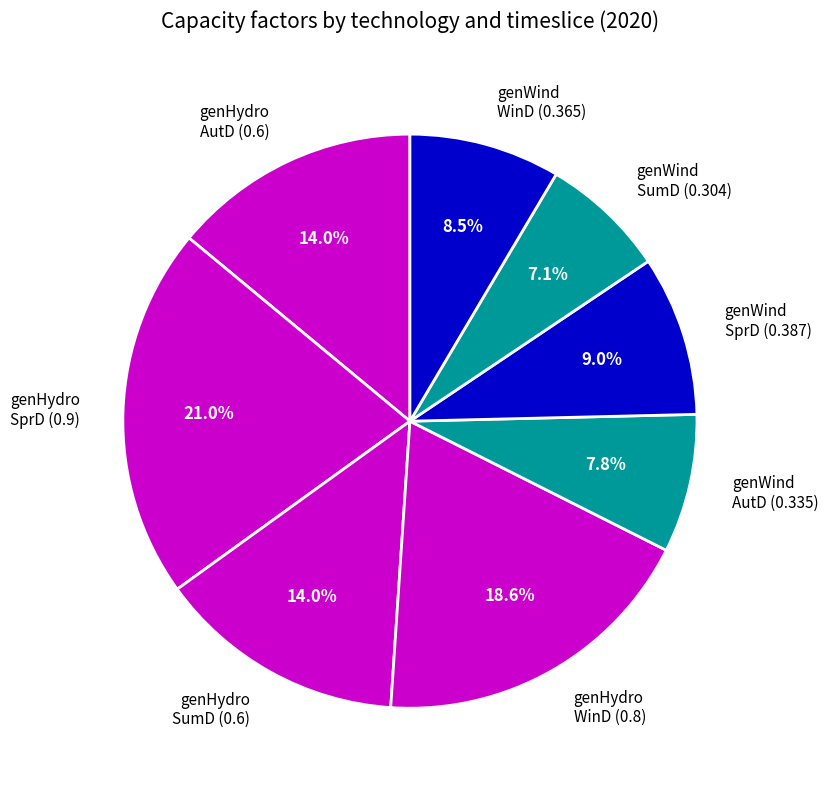

Combined, what portion of the pie is genHydro AutD (0.6) and genWind SprD (0.387)?

23.0%